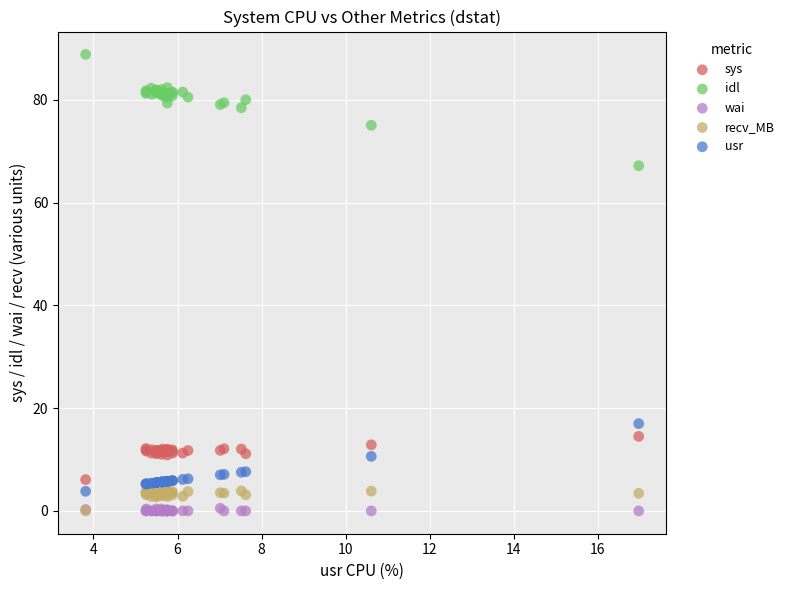

Across all series, what Y value is closest to 44?

67.2